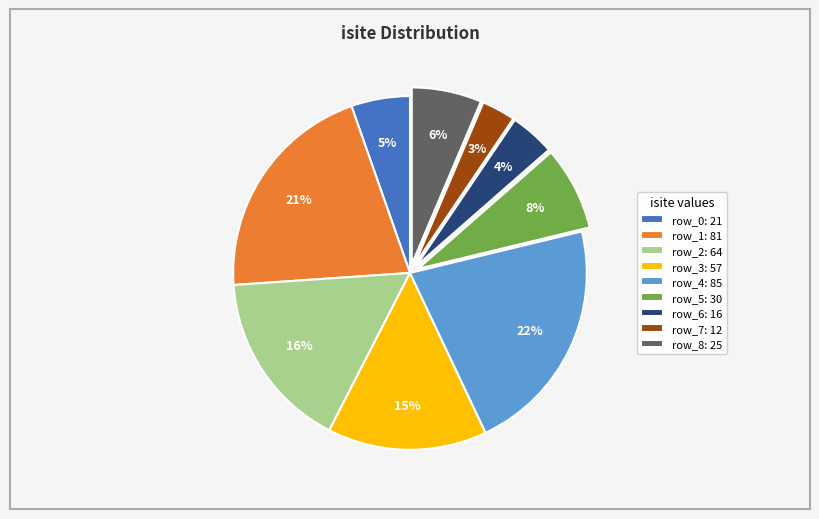

Count the number of slices in the pie.

9